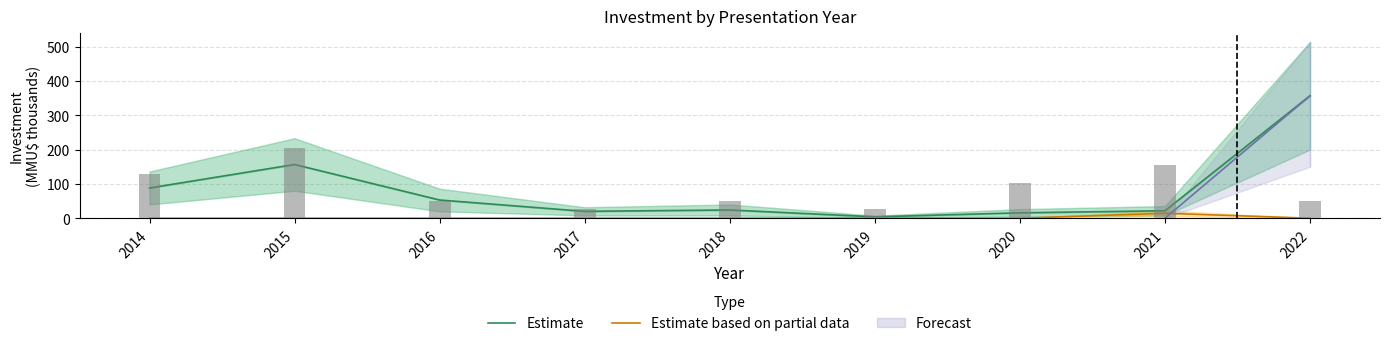

The Estimate based on partial data series shows 9.5 at 2020. True or false?

False